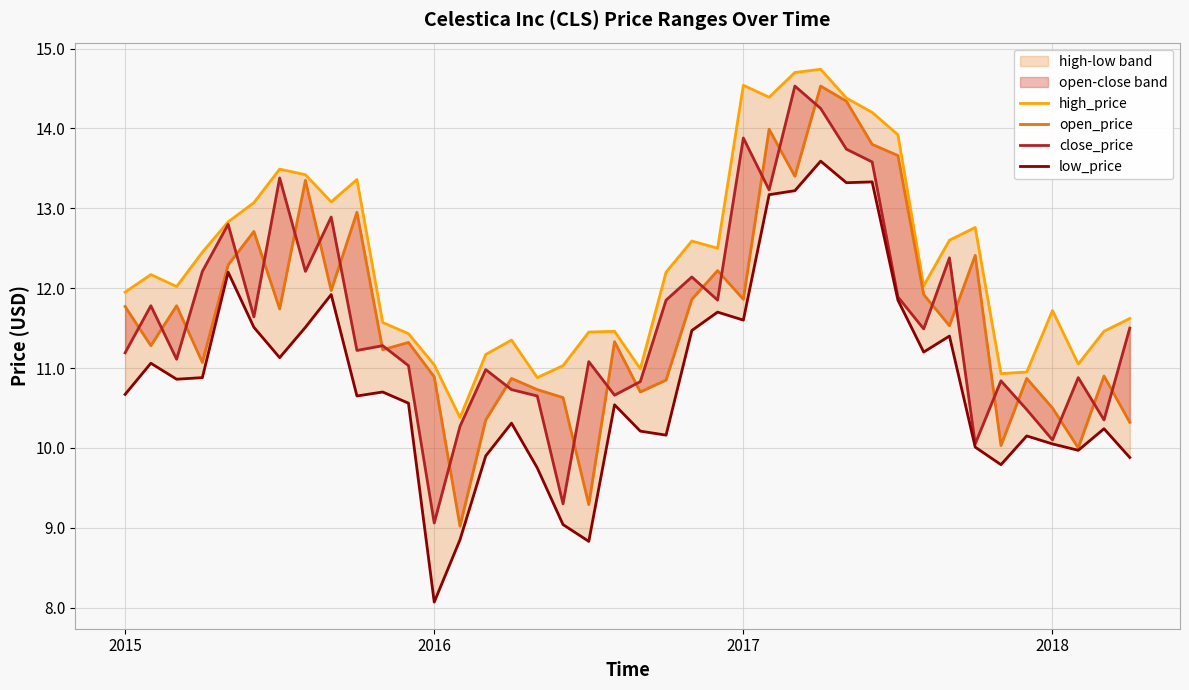

True or false: close_price and low_price intersect in this chart.

False